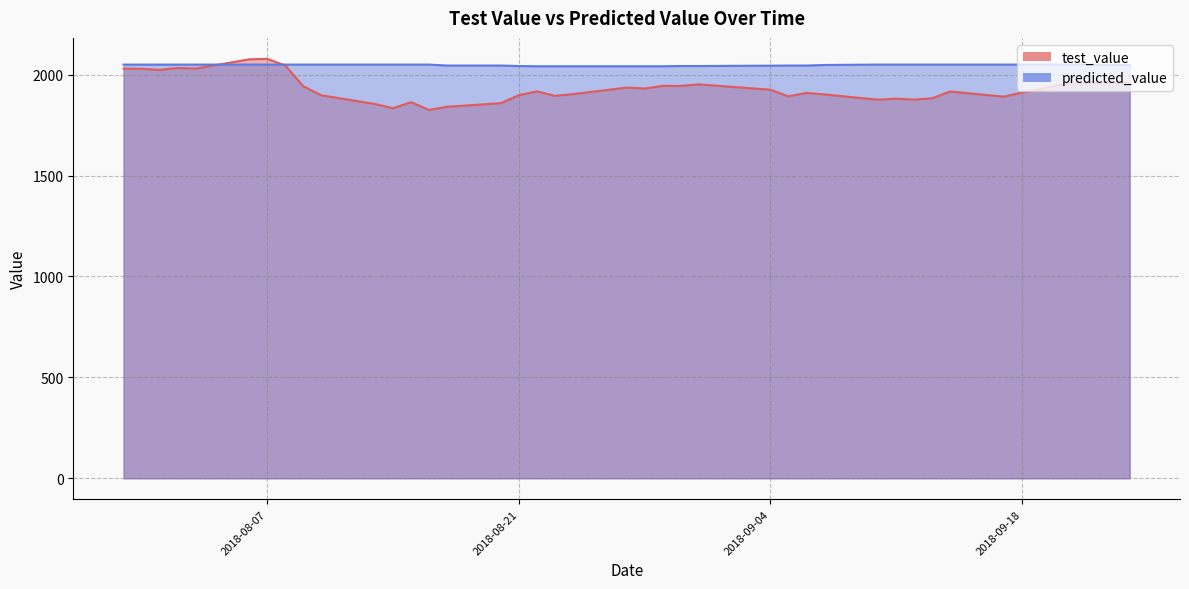

The test_value series shows 1901.8 at 2018-09-07. True or false?

True